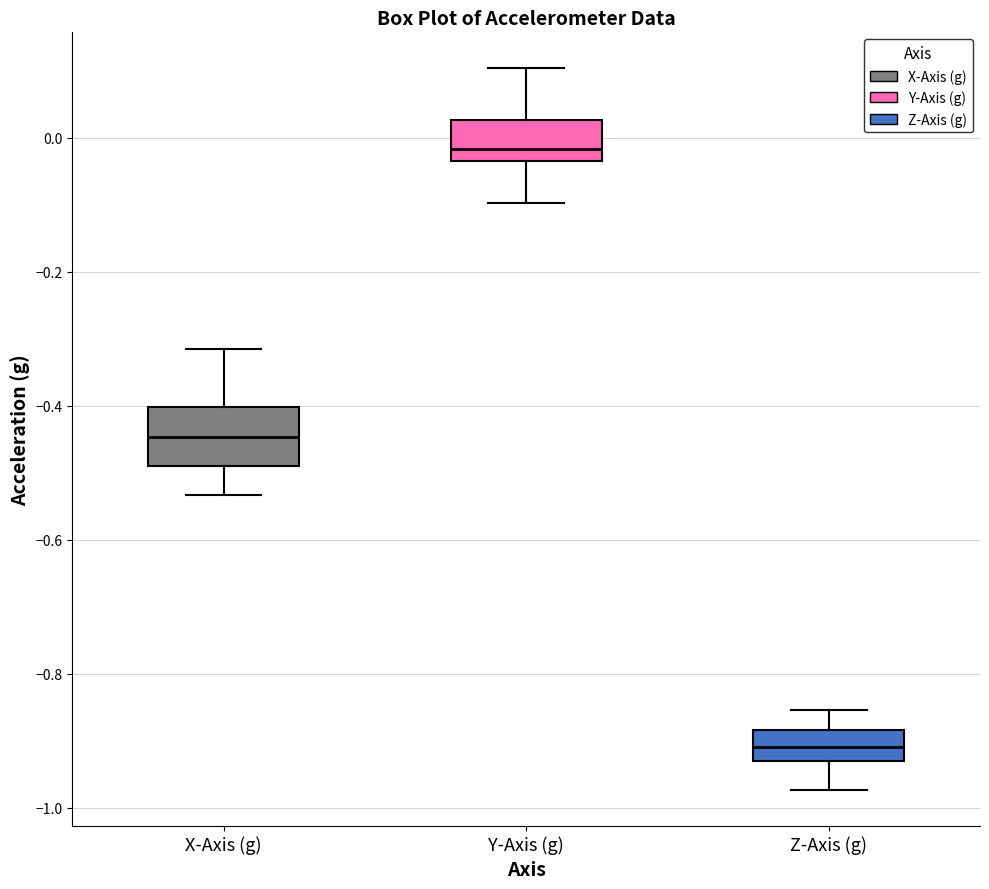

Where is the upper edge of the box for X-Axis (g) on the y-axis? The values are not printed on the chart, so give them approximately, as read against the axis.

-0.40